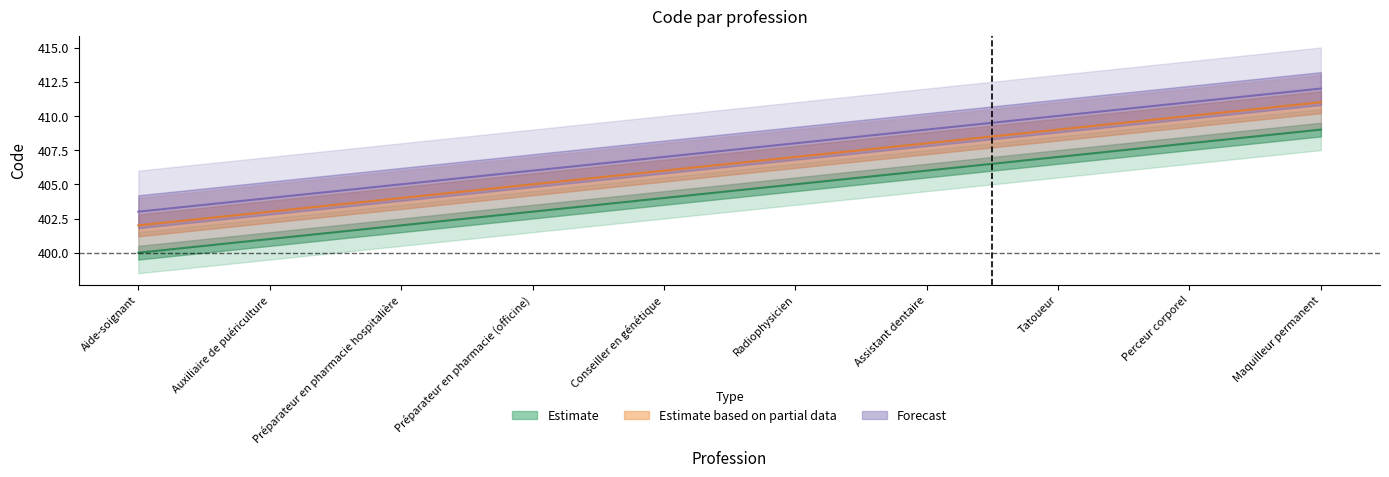

What is the label of the 9th point from the right?

Auxiliaire de puériculture